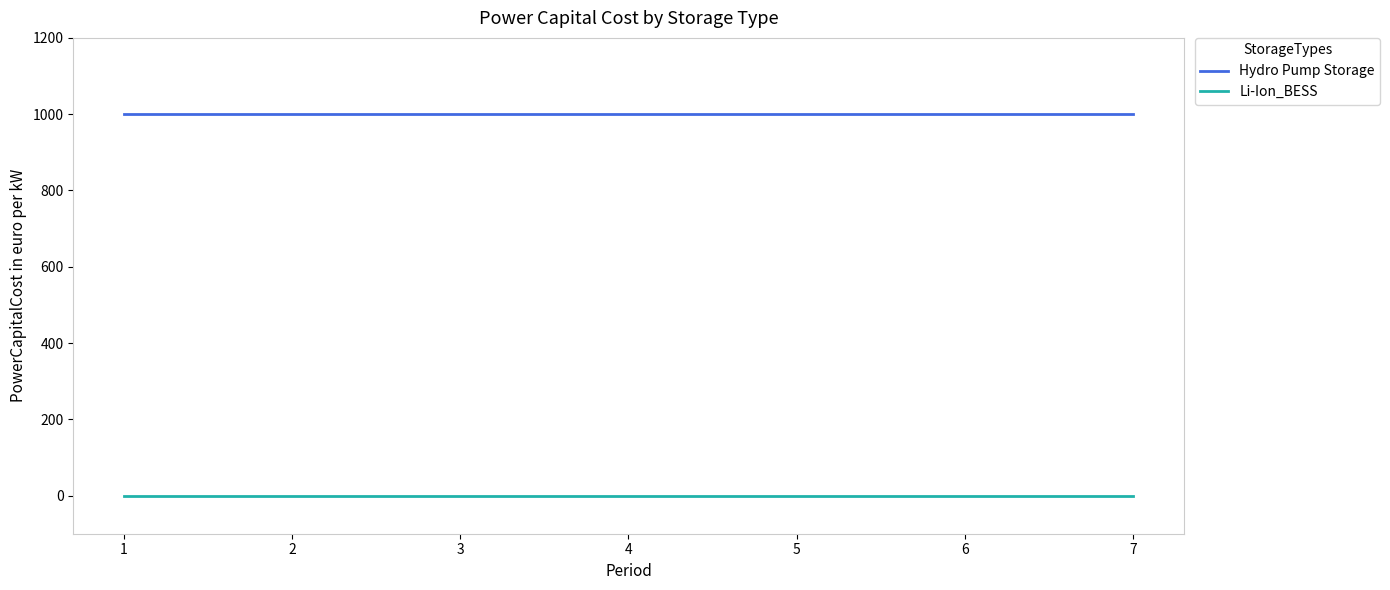

The value of Hydro Pump Storage at 4 is 1000. True or false?

True